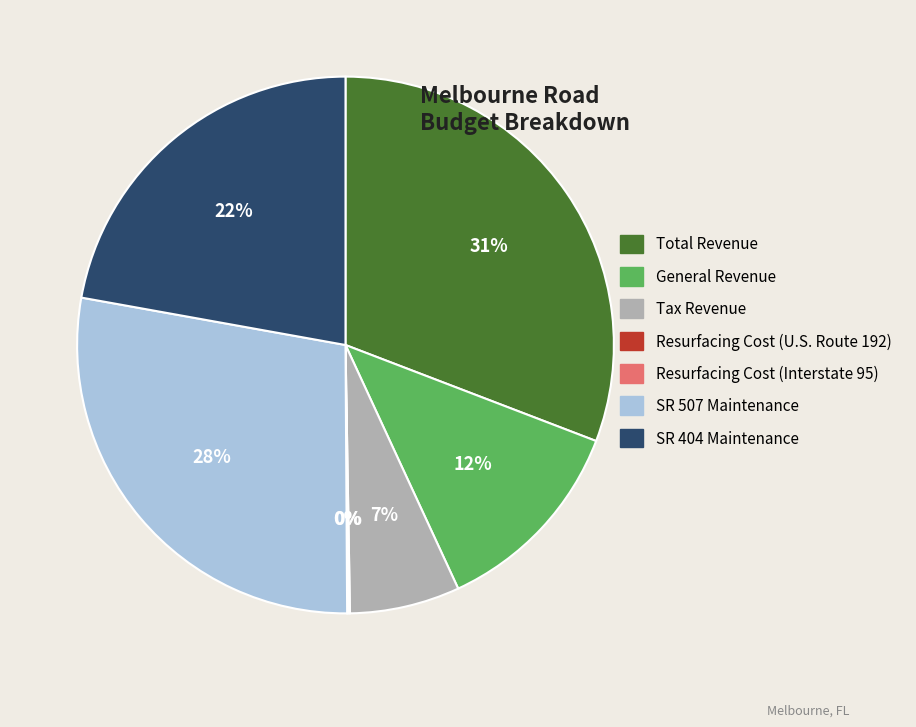

To the nearest percent, what percentage of the pie is General Revenue?

12%